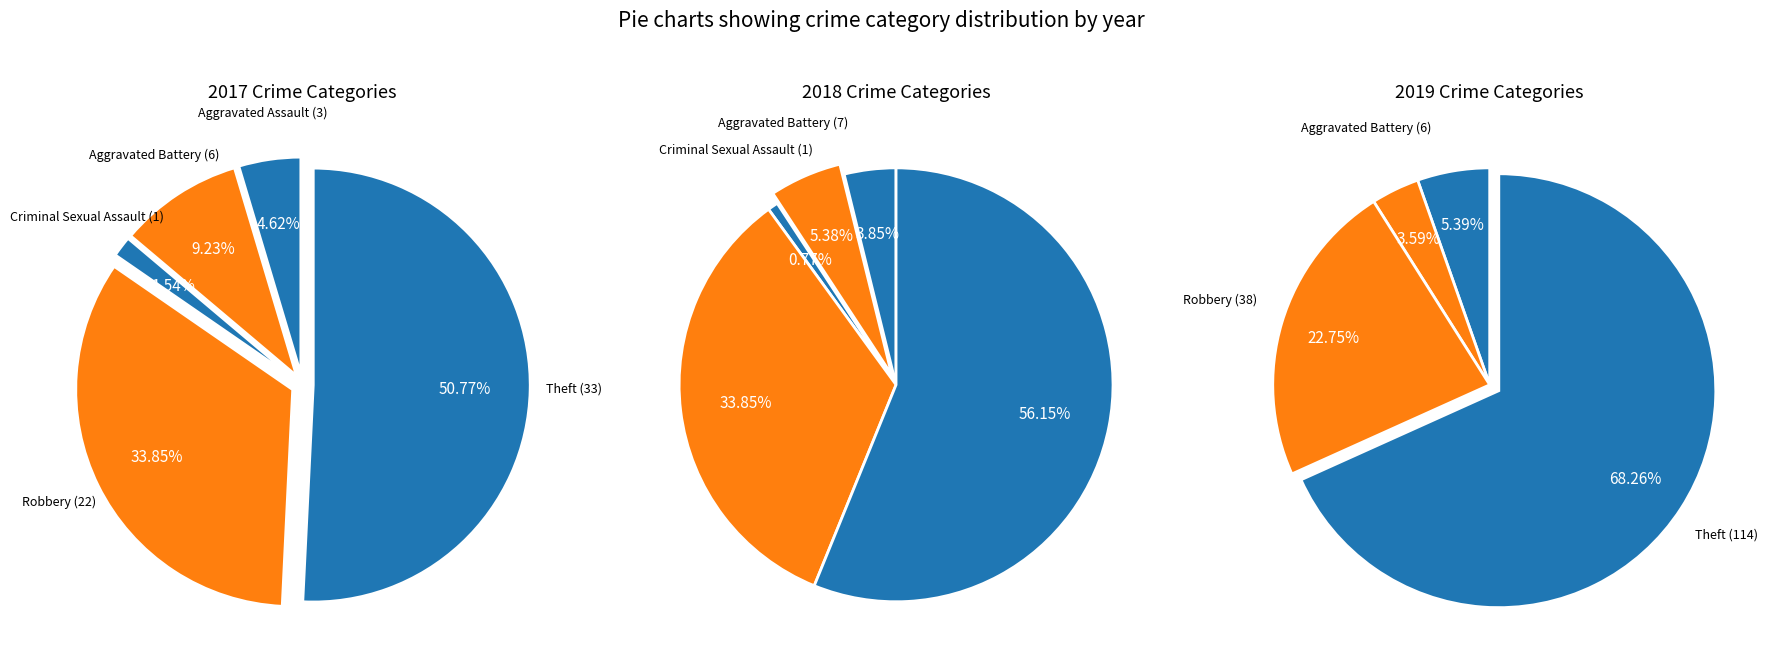

The Aggravated Battery slice represents 15% of the pie. True or false?

False